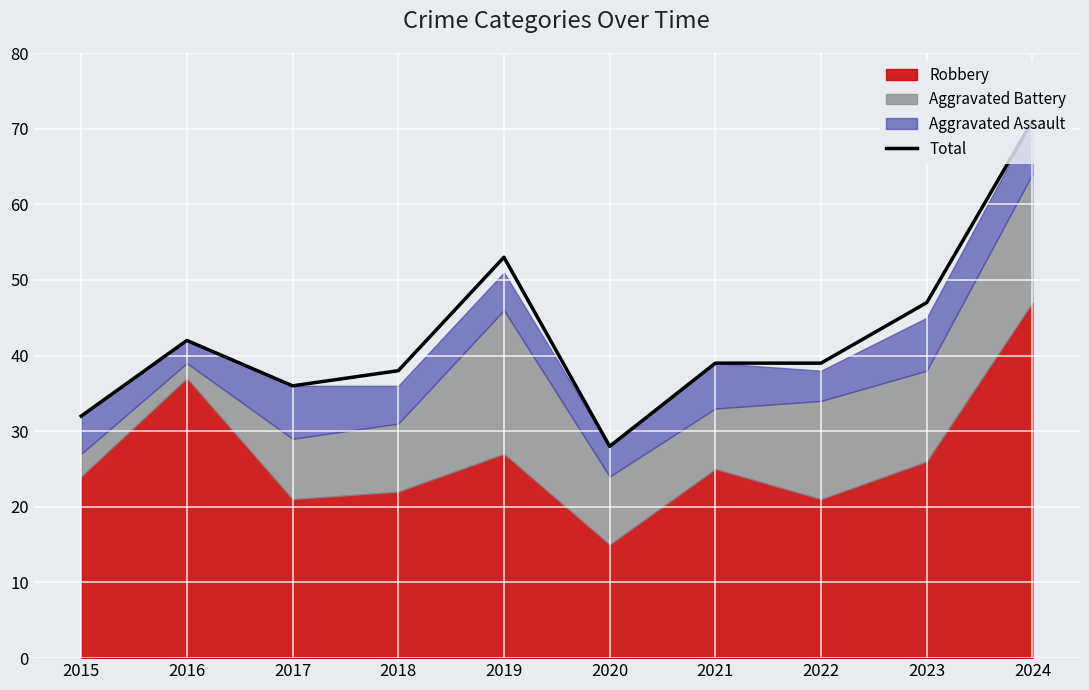

What is the difference between the maximum and second lowest values?

39